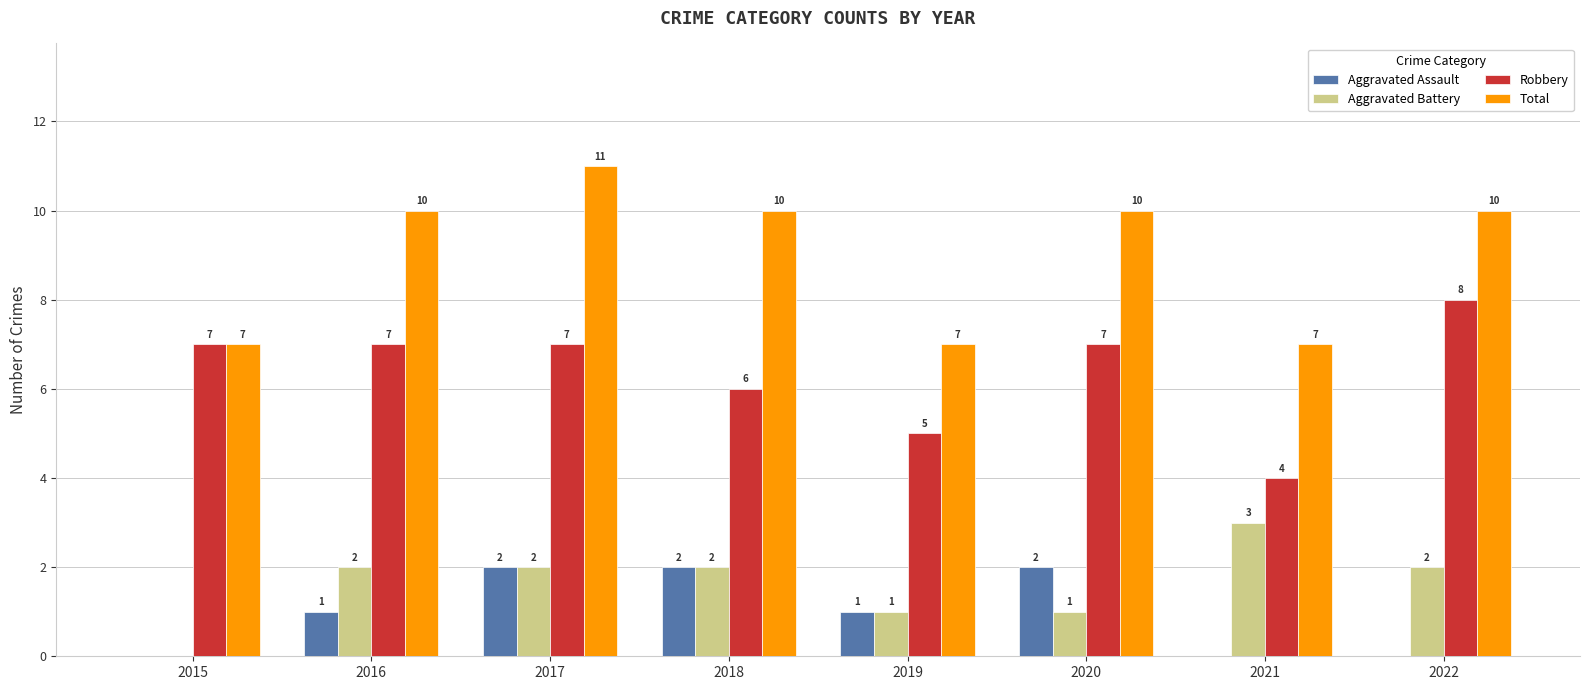

Reading left to right, what are all the values shown in this chart?

Aggravated Assault: 0	1	2	2	1	2	0	0
Aggravated Battery: 0	2	2	2	1	1	3	2
Robbery: 7	7	7	6	5	7	4	8
Total: 7	10	11	10	7	10	7	10